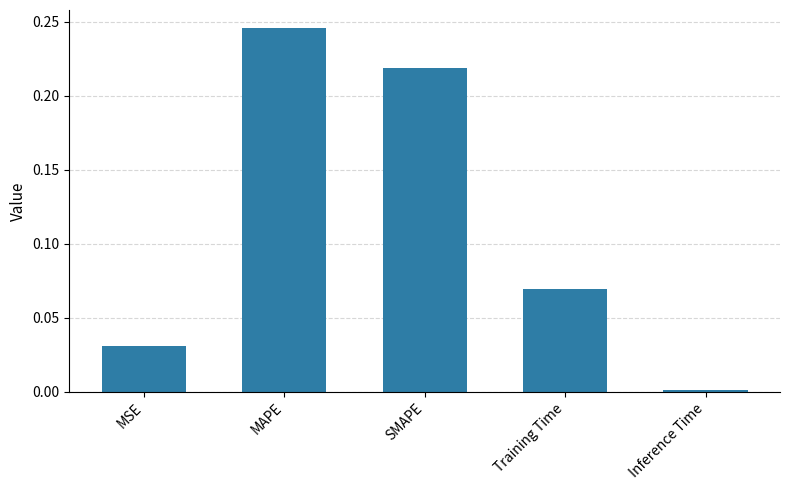

Which has a higher value, Training Time or MSE?

Training Time